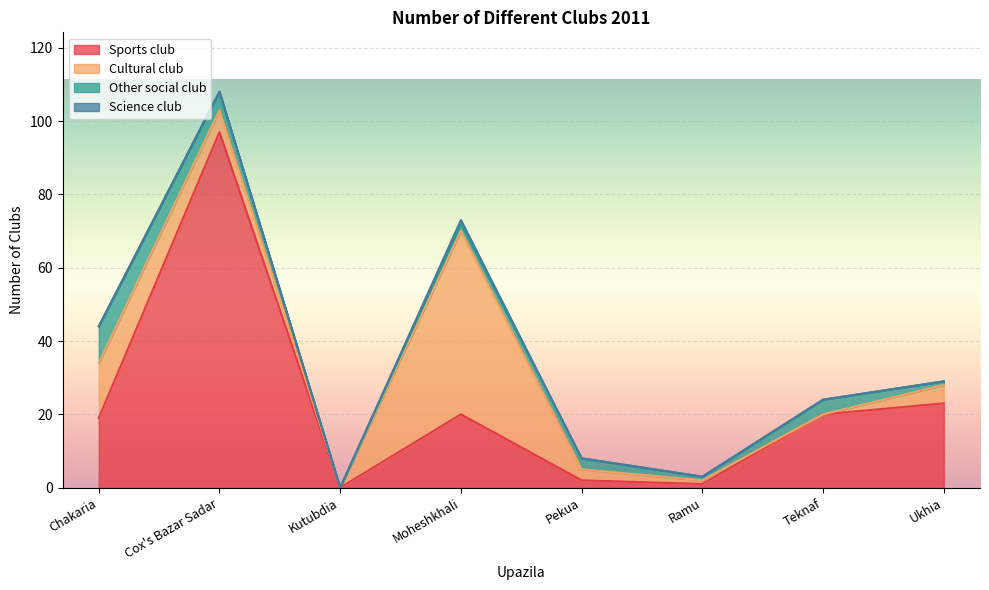

How many interior local valleys does the Cultural club series have?

2